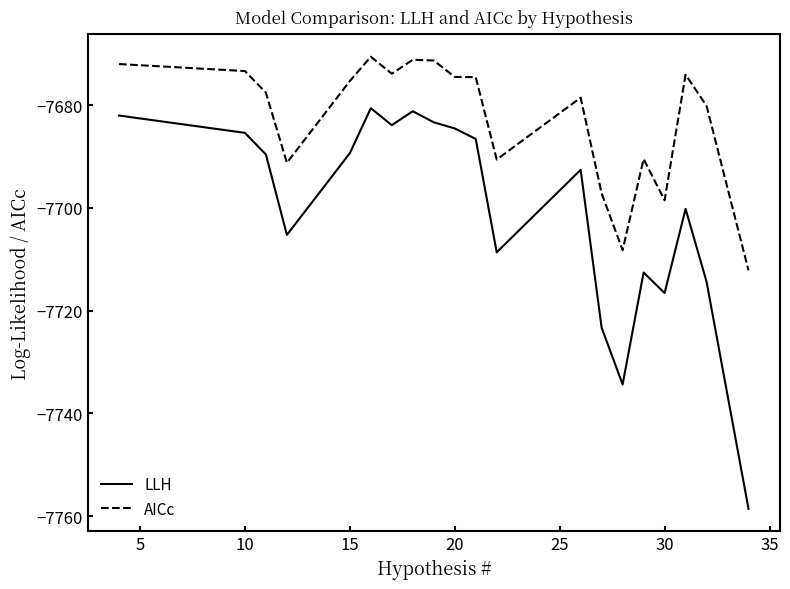

True or false: AICc and LLH cross at least once.

False